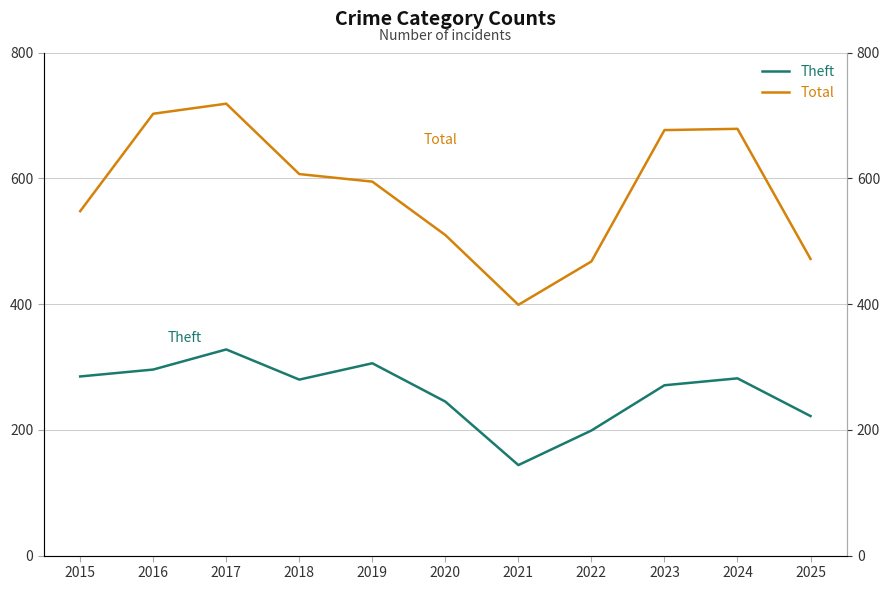

Is it true that Total equals 468 at 2022?

True